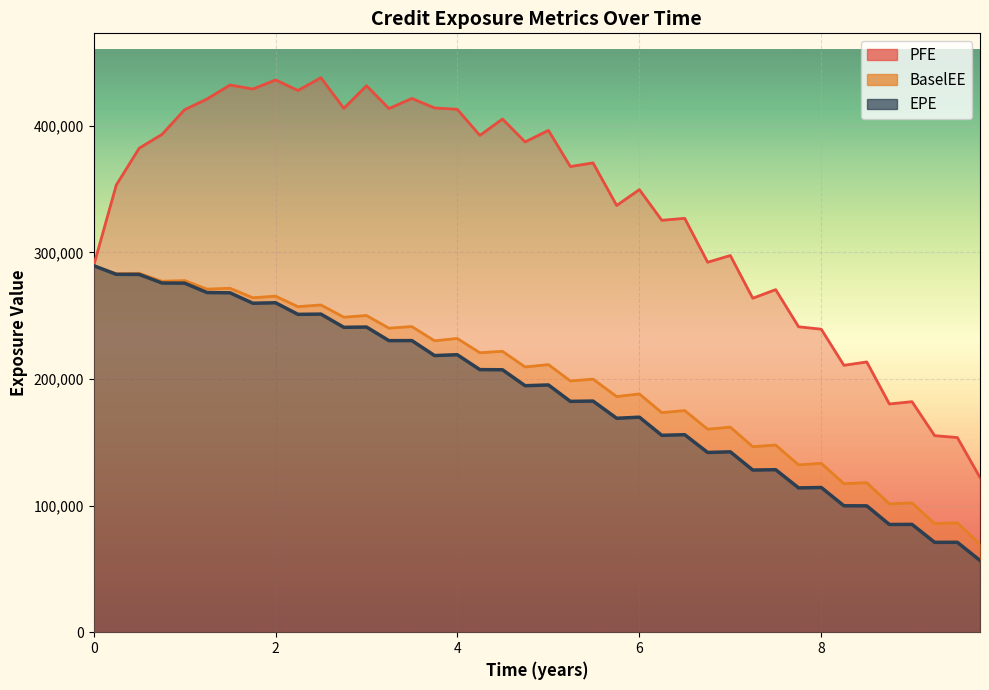

Rank the series at 2.75068 from lowest to highest value.

EPE, BaselEE, PFE